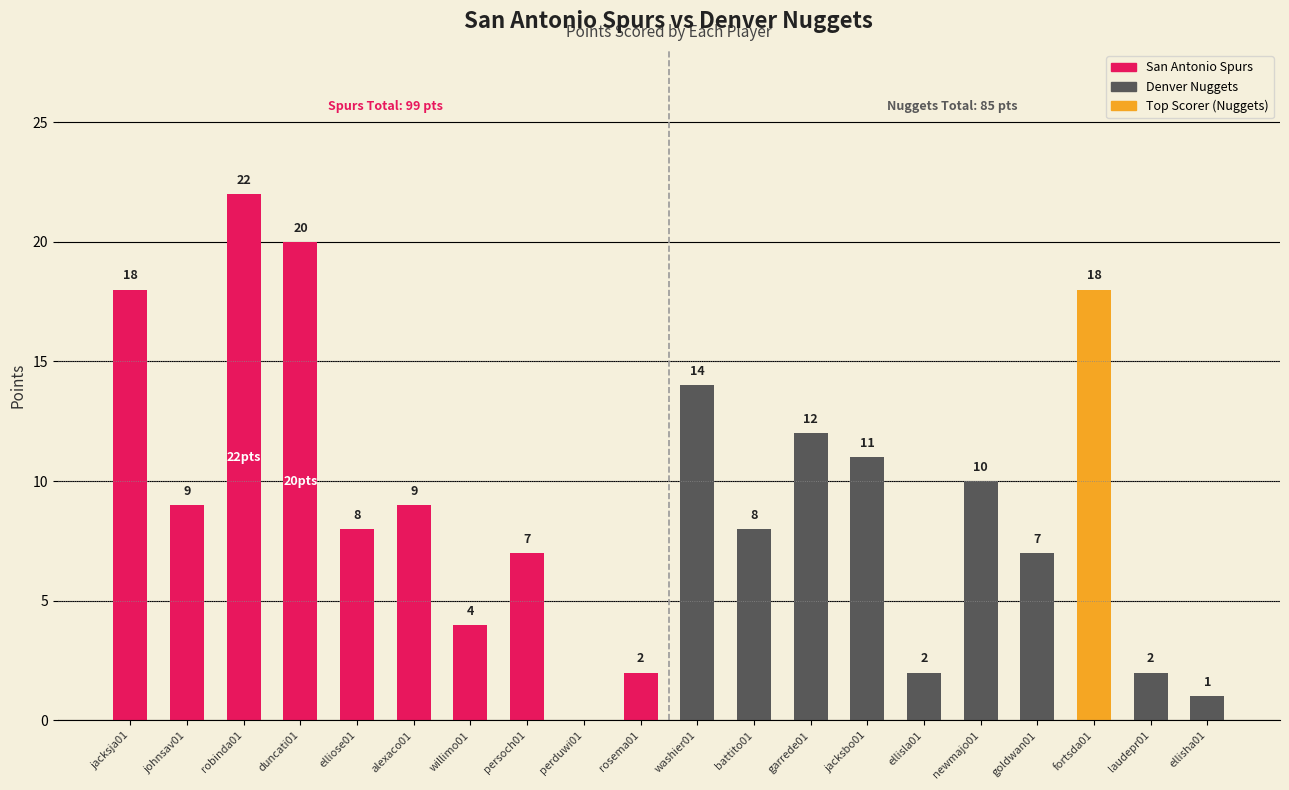

At which label does the data first exceed 9?

jacksja01